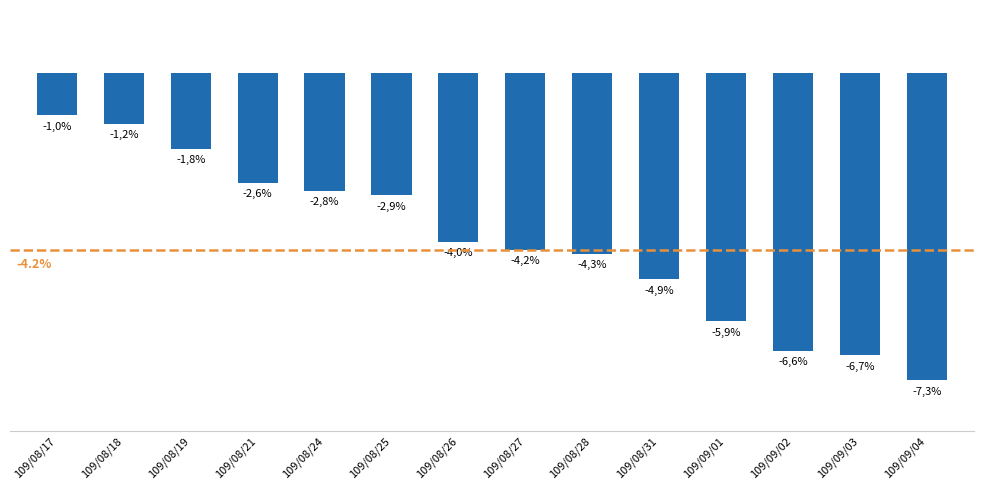

What is the greatest value displayed?

-1.0